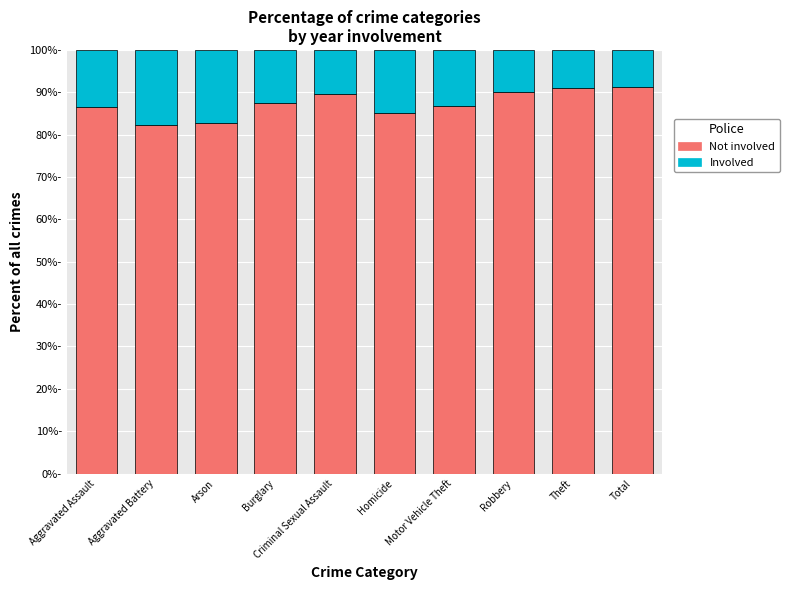

Between Motor Vehicle Theft and Arson, which is larger?

Motor Vehicle Theft